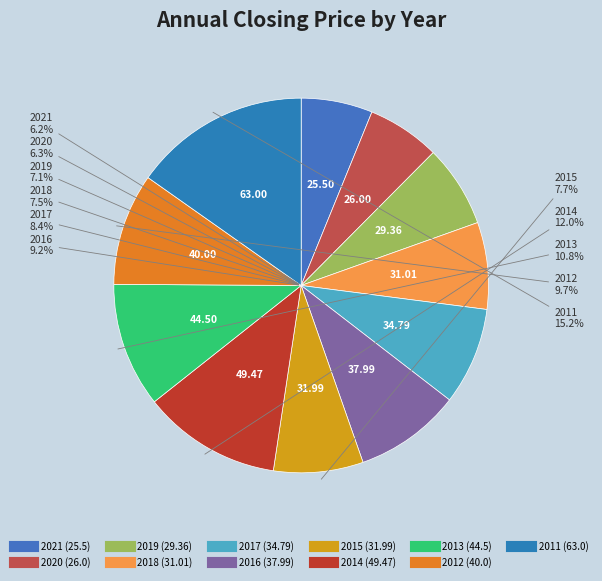

How many slices are in this pie chart?

11